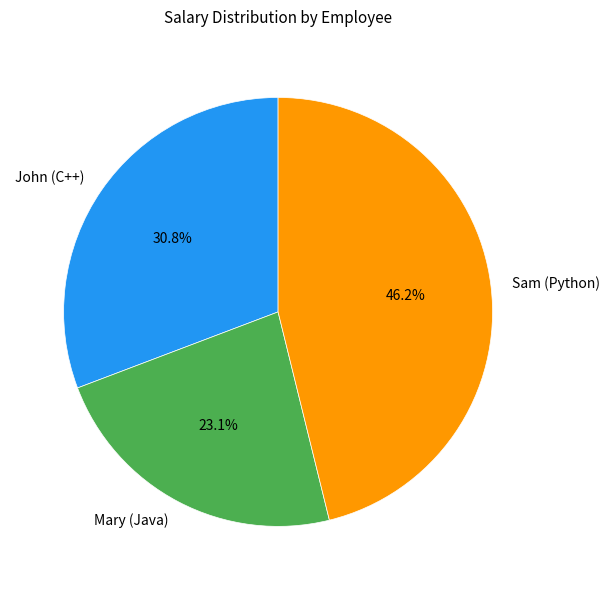

Is there a majority slice in this chart?

No